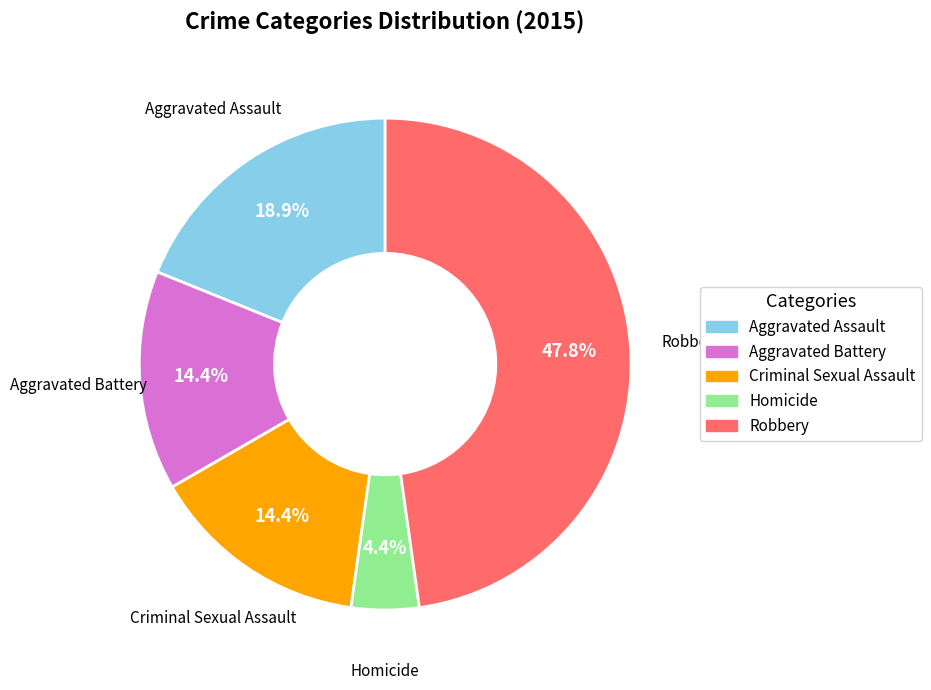

Approximately how many times larger is the value at Criminal Sexual Assault compared to Aggravated Assault?

0.8